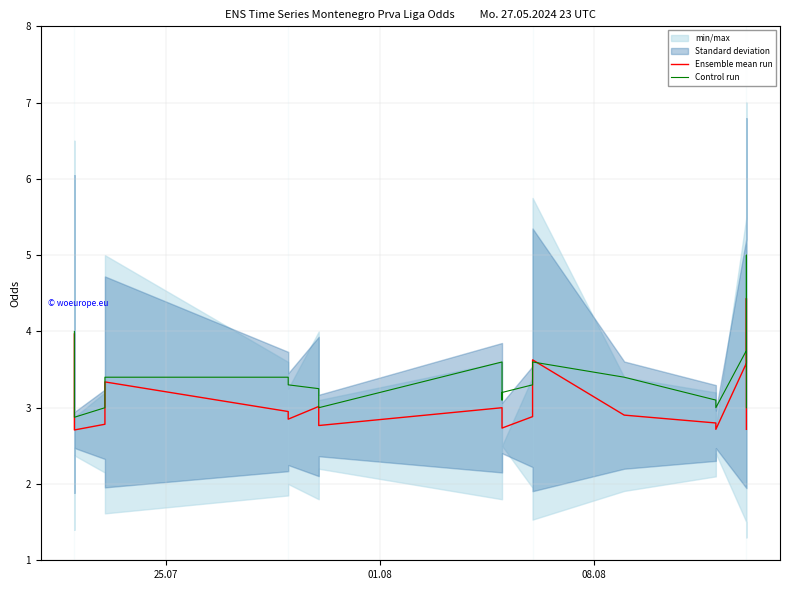

What is the sum of all Ensemble mean run values?

61.7